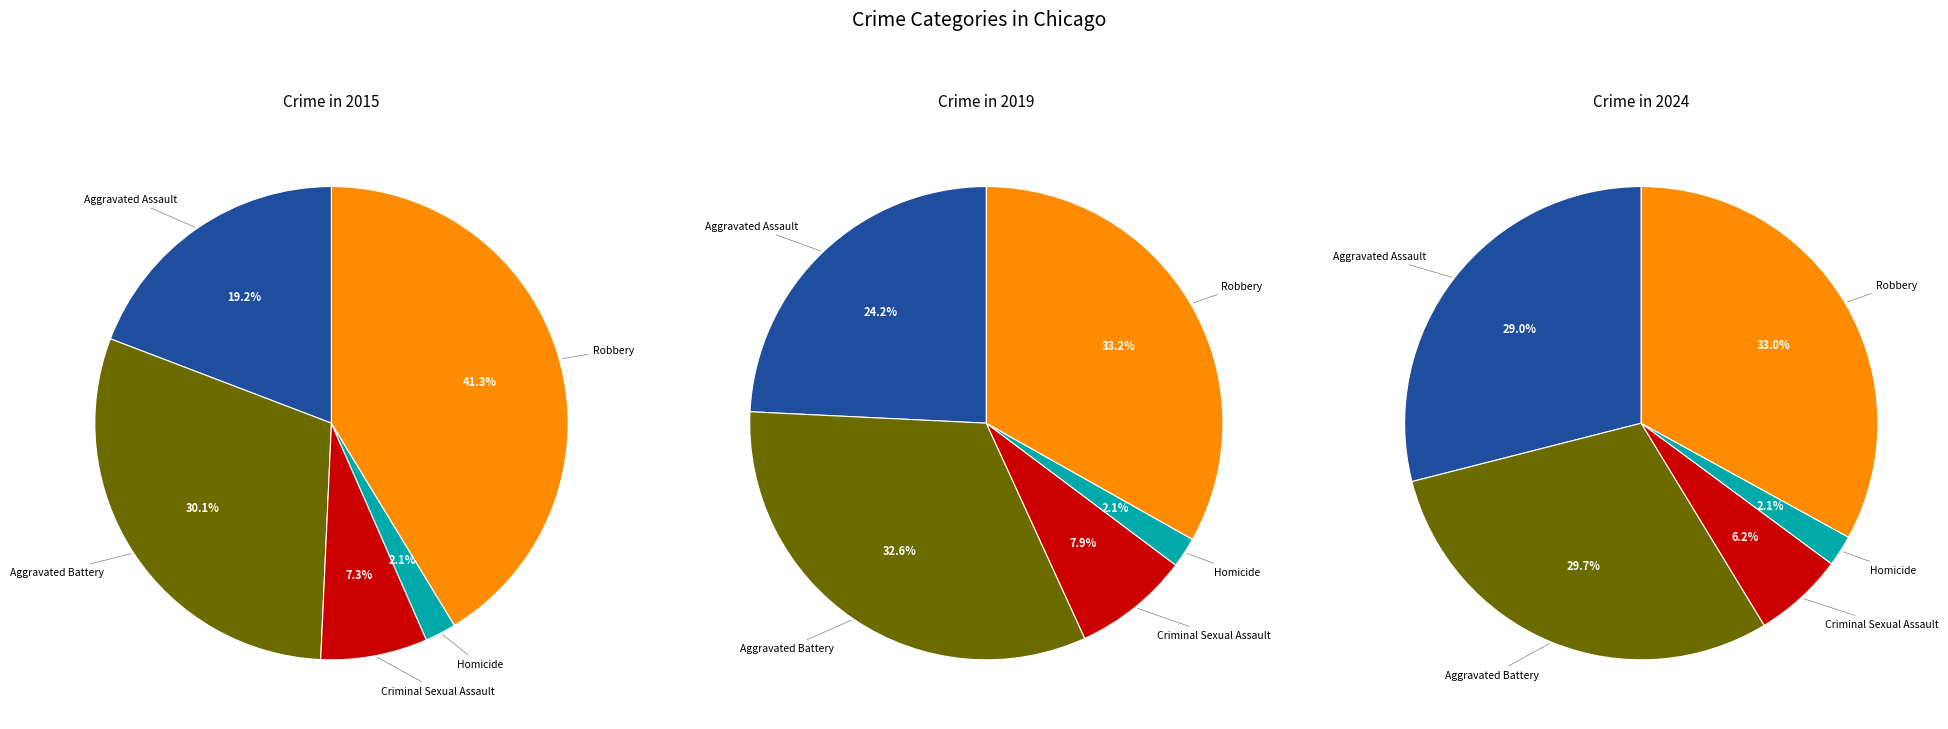

Which series has the largest range (max minus min)?

2015